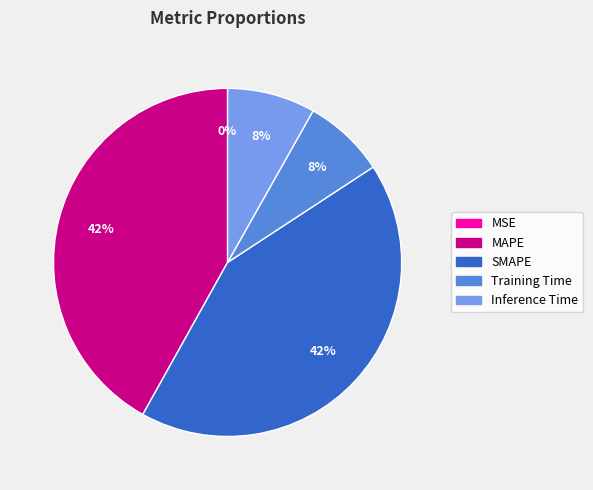

To the nearest percent, what is the difference between the Training Time and MAPE slice percentages?

34%